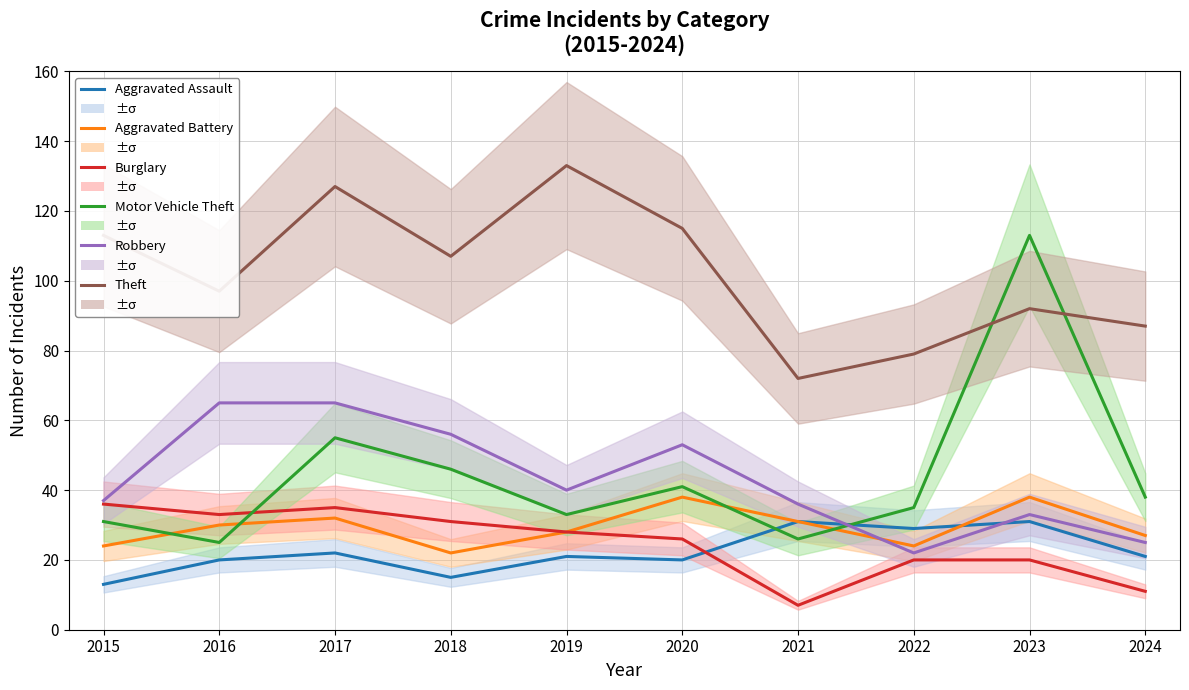

What is the highest value of the Theft series?

133